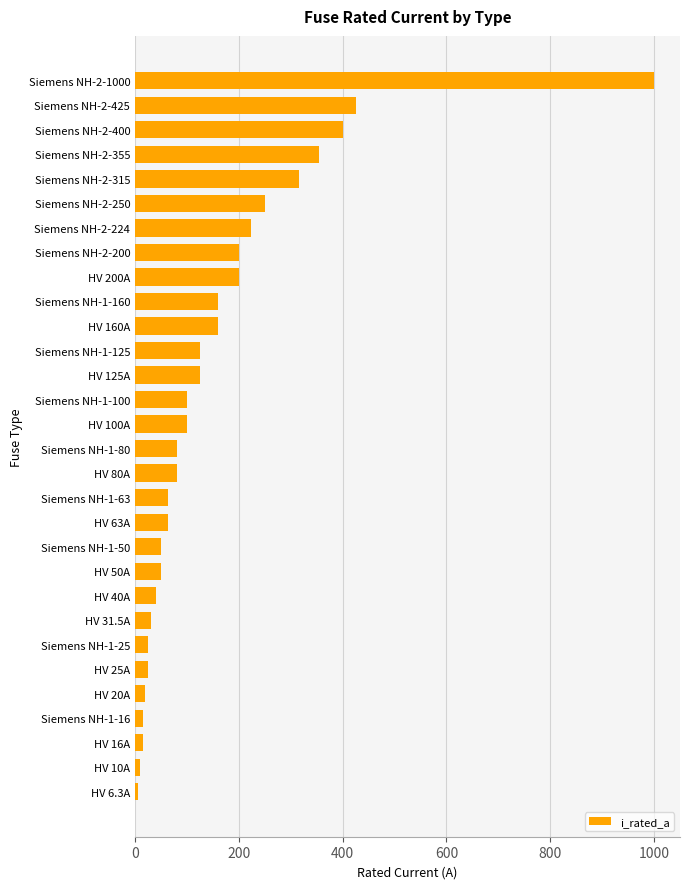

Count the number of data series in this chart.

1